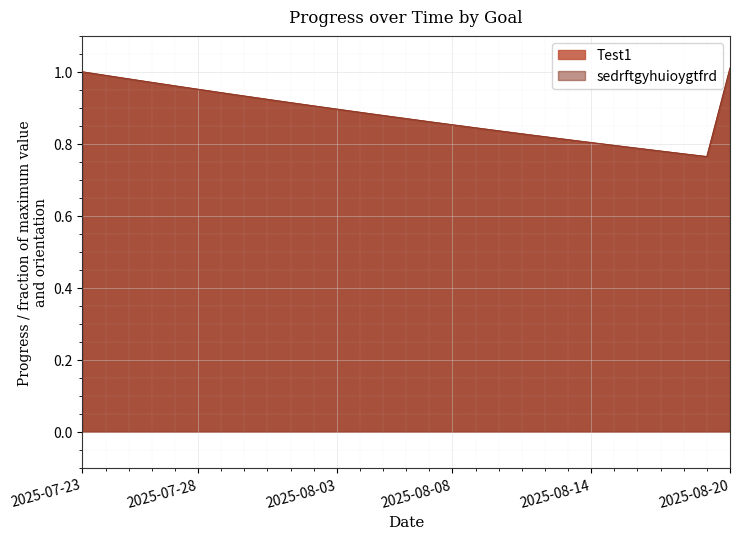

At which label is Test1 closest to 0?

2025-08-19